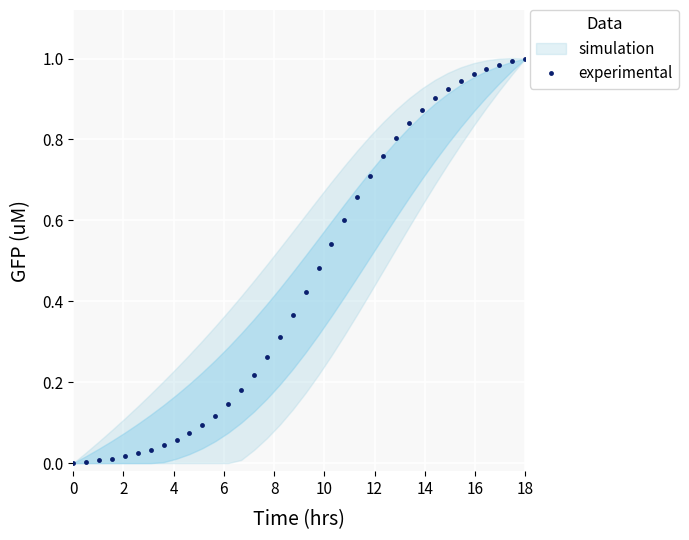

Reading right to left, transcribe all the data shown in this chart.

1.0	1.0	1.0	1.0	1.0	0.9	0.9	0.9	0.9	0.8	0.8	0.8	0.7	0.7	0.6	0.5	0.5	0.4	0.4	0.3	0.3	0.2	0.2	0.1	0.1	0.1	0.1	0.1	0.0	0.0	0.0	0.0	0.0	0.0	0.0	0.0